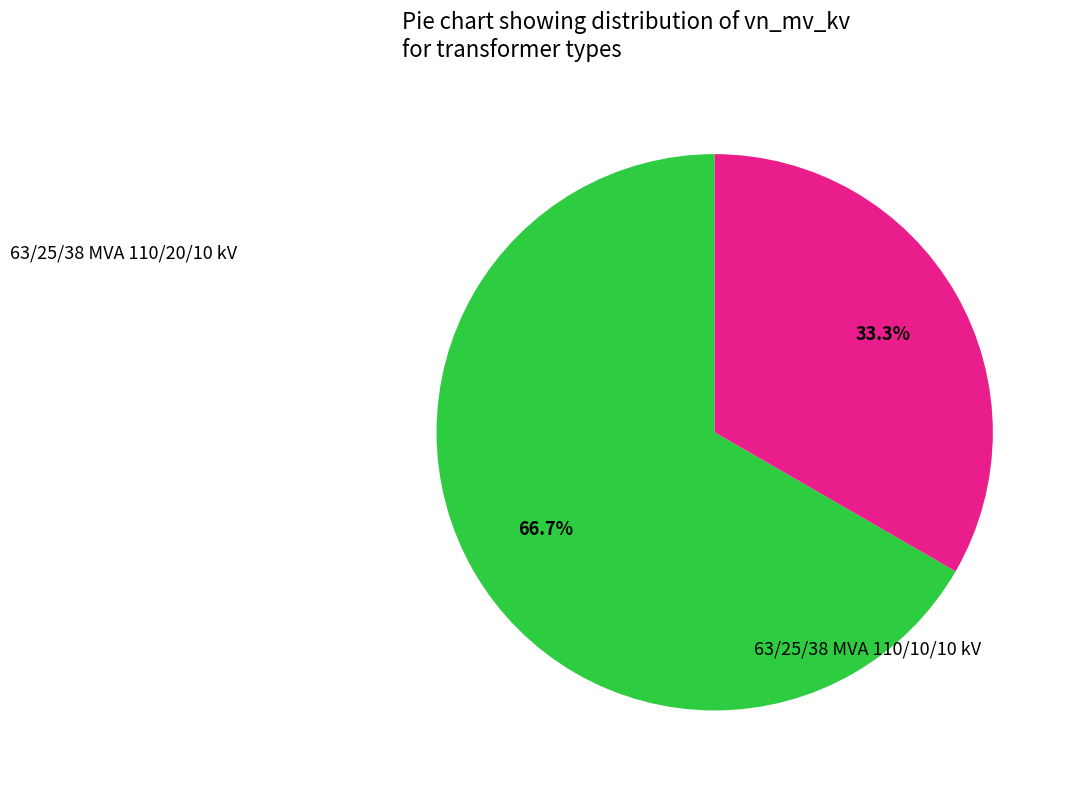

Is there any slice that represents more than half of the pie?

Yes